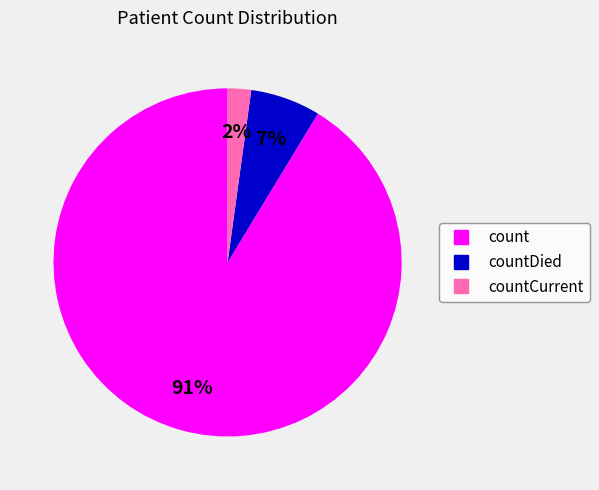

Is there a majority slice in this chart?

Yes